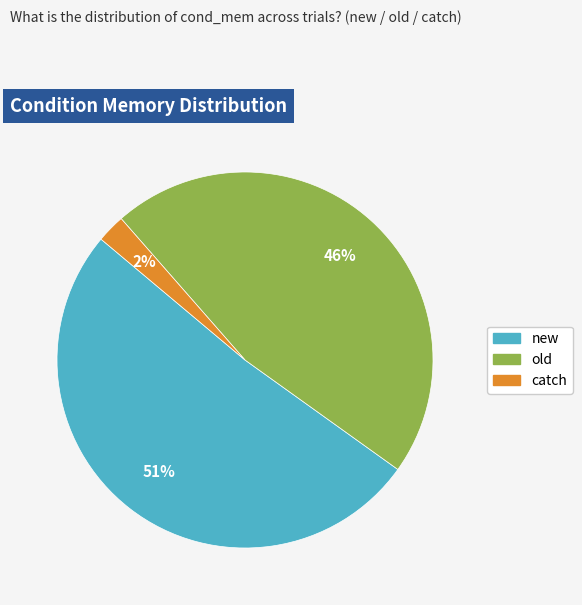

Which category accounts for the majority?

new